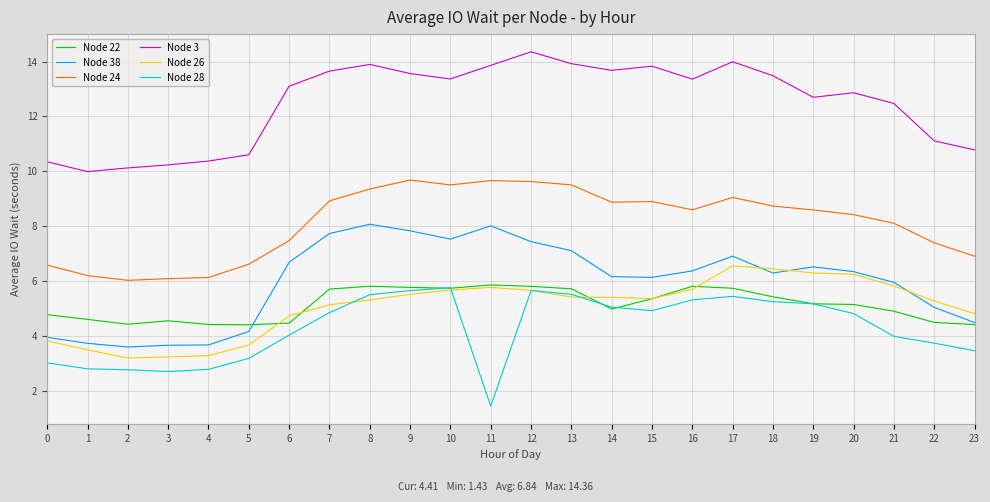

At which label does Node 3 reach its minimum?

1